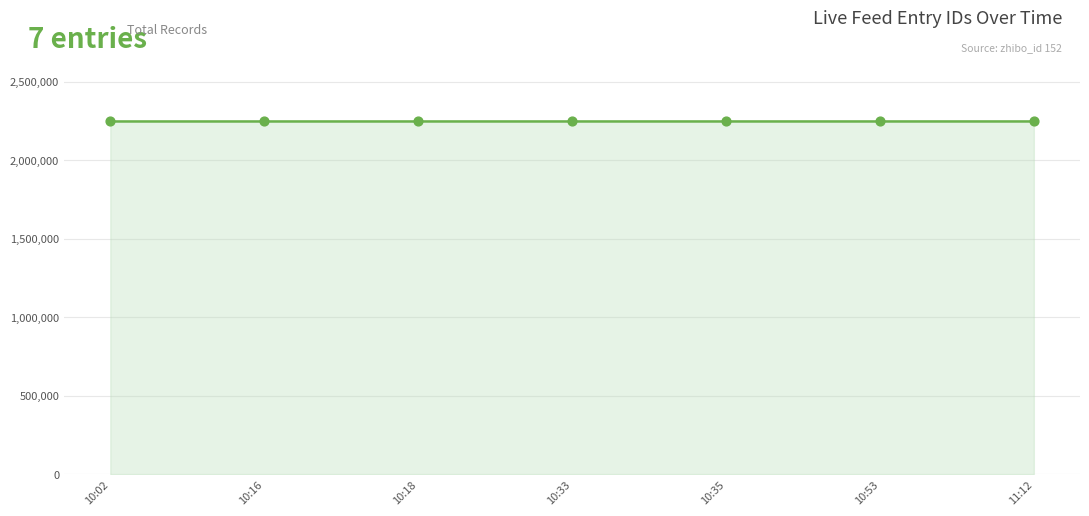

Approximately how many times larger is the value at 10:16 compared to 10:18?

1.0